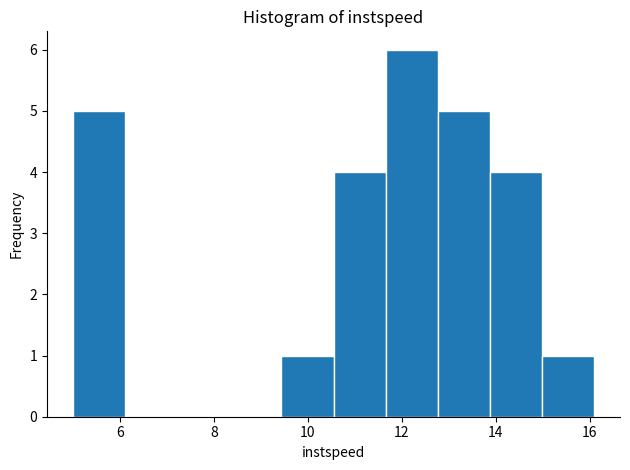

Reading left to right, list every bar in this chart as the range it spans on the x-axis followed by its height. Neither the bar edges nor the heights are printed on the chart, so give them approximately, as read against the axes.

5.0 to 6.2: 5
6.2 to 7.2: 0
7.2 to 8.4: 0
8.4 to 9.4: 0
9.4 to 10.6: 1
10.6 to 11.6: 4
11.6 to 12.8: 6
12.8 to 13.8: 5
13.8 to 15.0: 4
15.0 to 16.0: 1